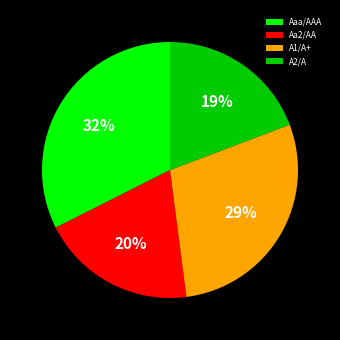

To the nearest percent, what is the difference between the largest and smallest slice percentages?

13%